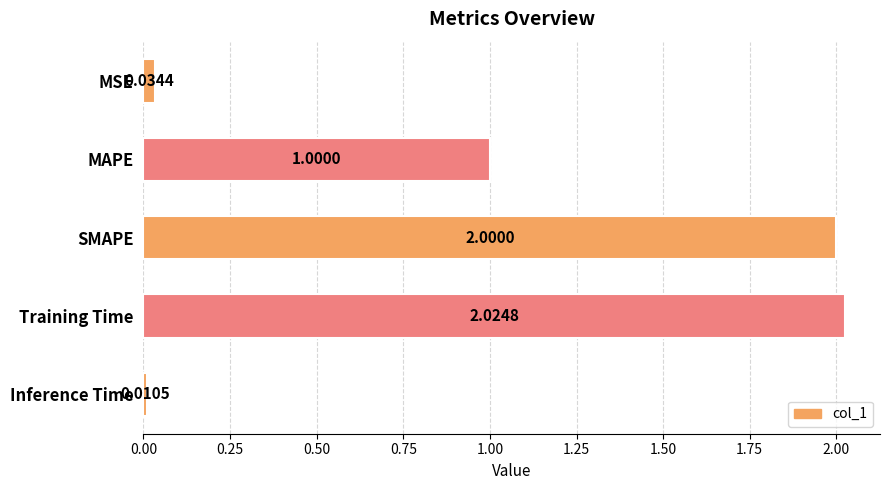

Which has a higher value, MSE or MAPE?

MAPE